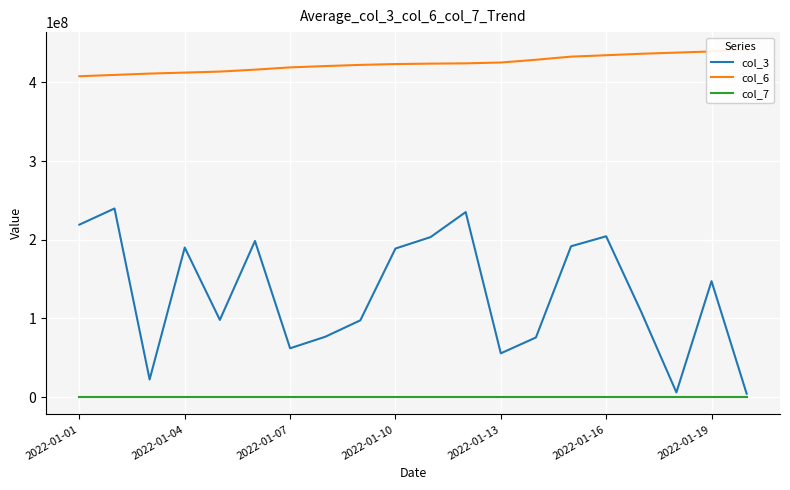

The value of col_7 at 2022-01-04 is 60513. True or false?

True